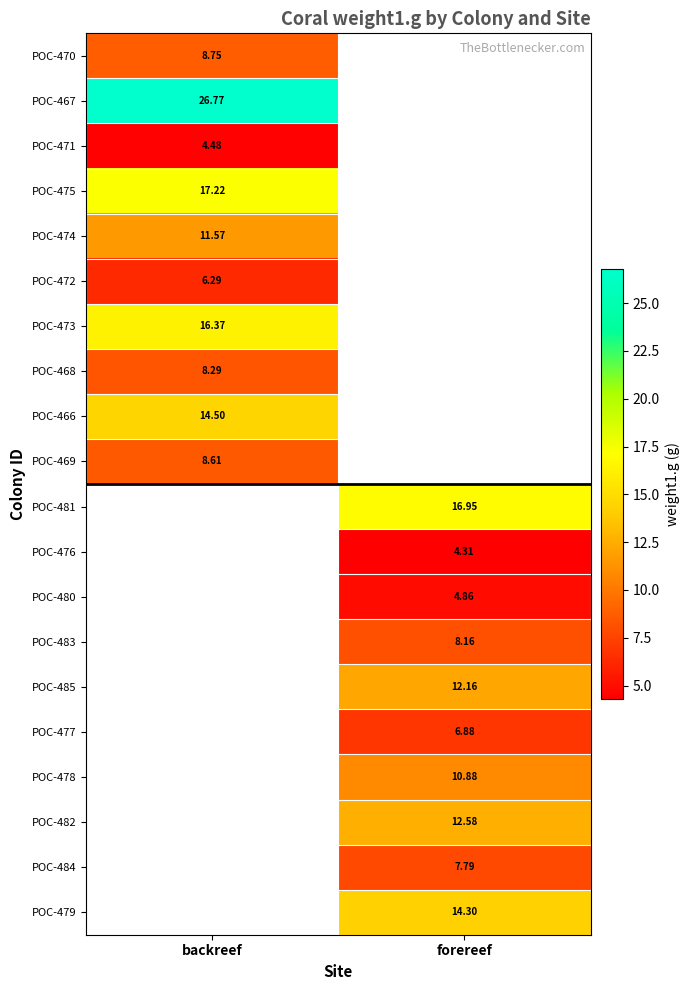

What is the highest value of the POC-468 series?

8.3